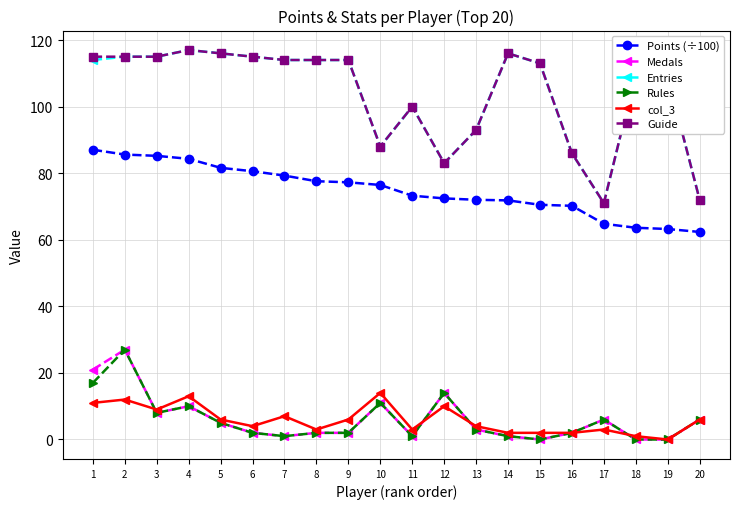

At how many categories does at least one series exceed 103?

13